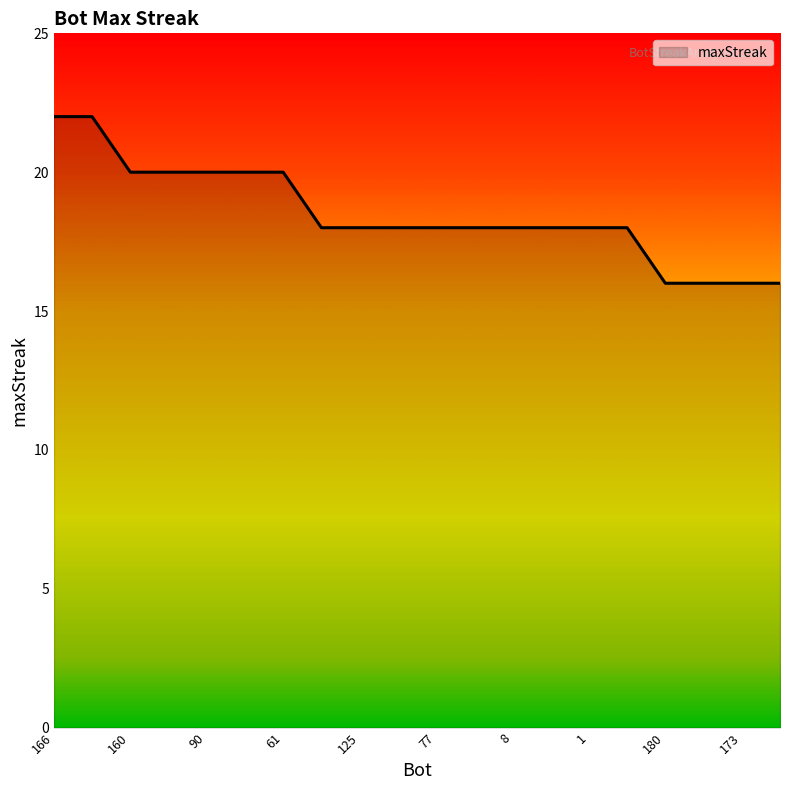

Does the chart have visible grid lines?

No